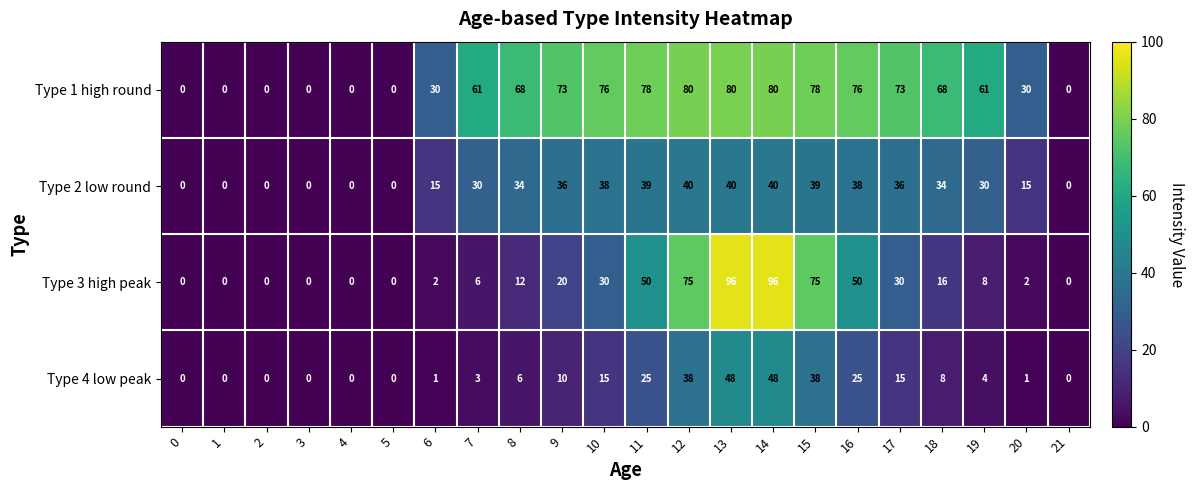

What is the difference between the maximum and second lowest values in the Type 4 low peak series?

48